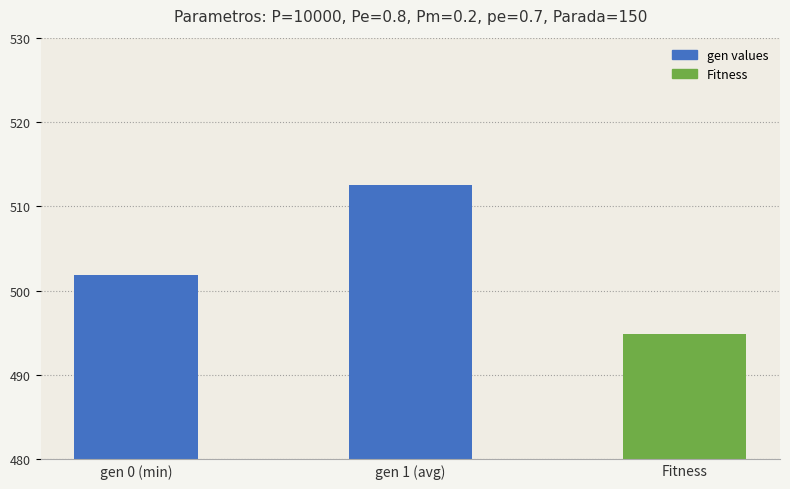

True or false: the data shows 494.9 at Fitness.

True